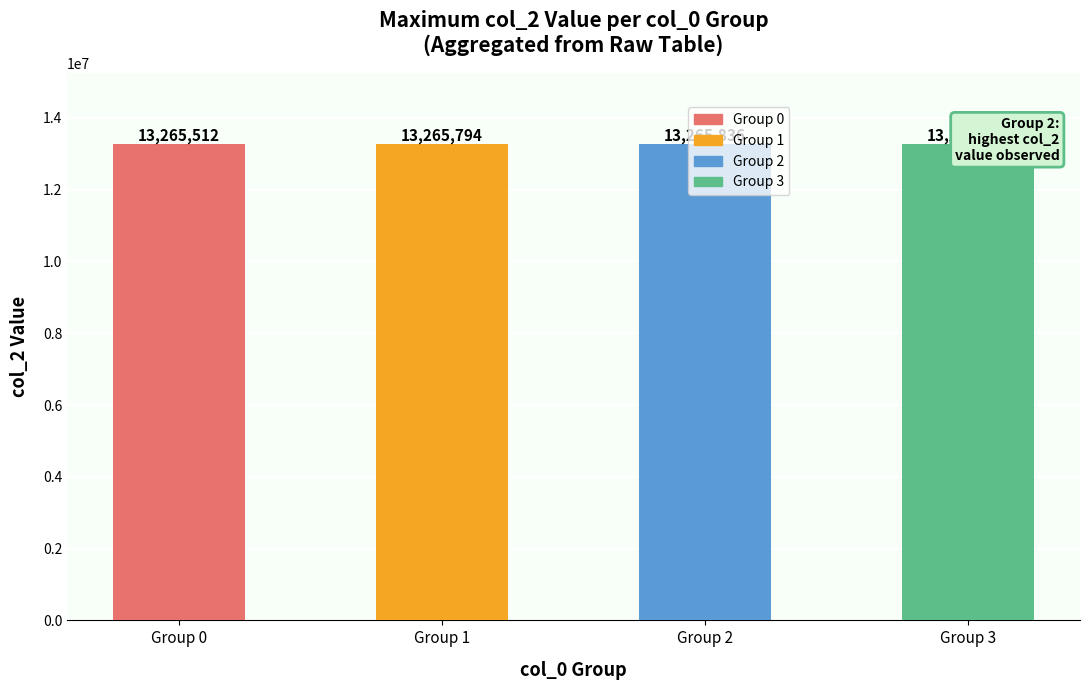

What is the value of the 1st bar from the left?

13265512